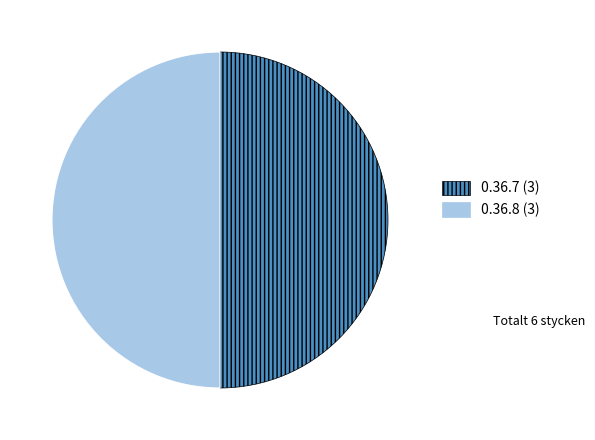

Count the number of slices in the pie.

2